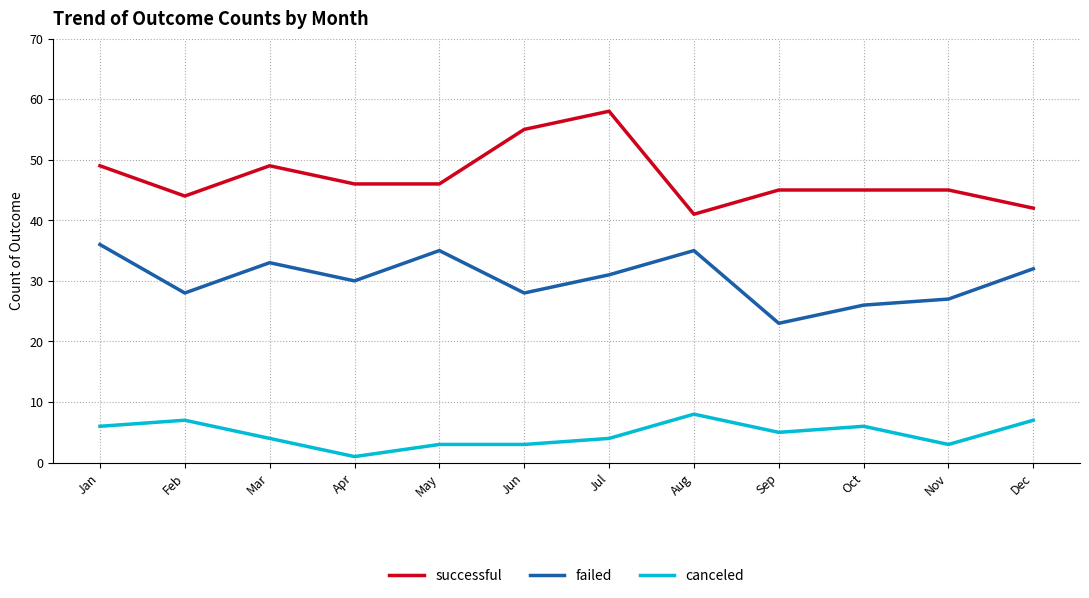

What is the total value across all series at Feb?

79